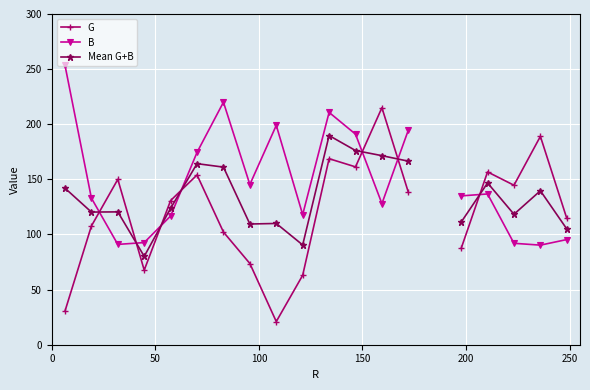

How many data points in Mean G+B are above 139?

9